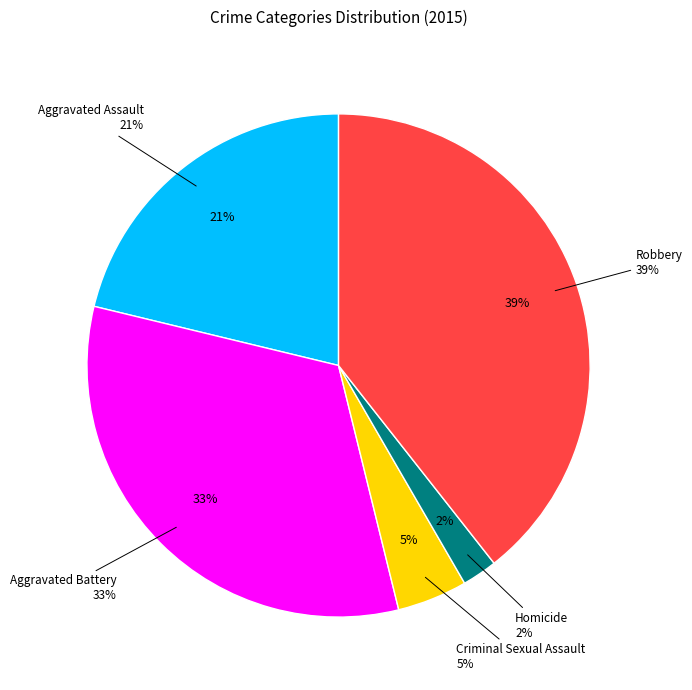

Does any single category account for the majority?

No